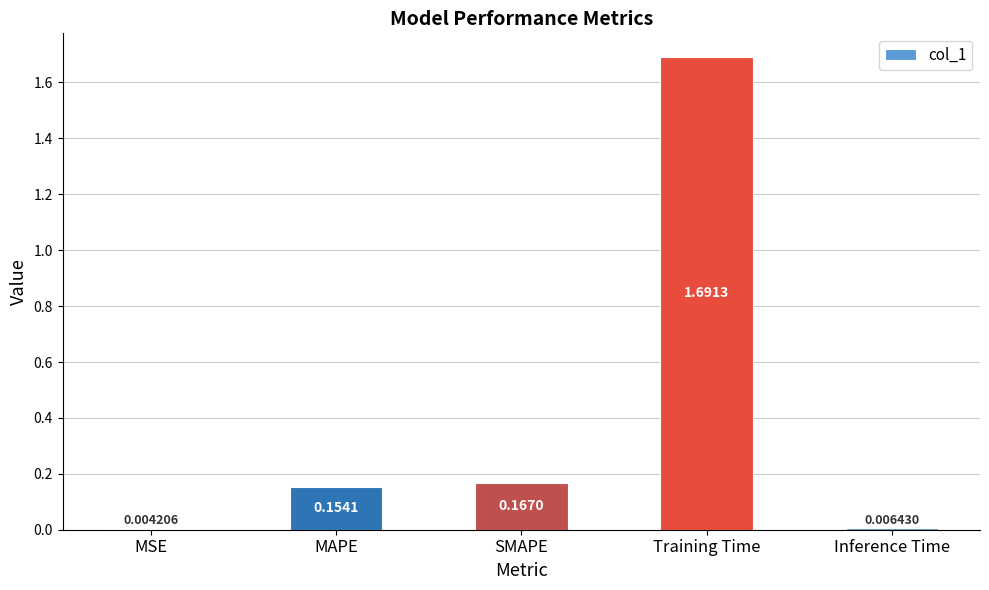

Where is the data nearest to the value 0?

MSE